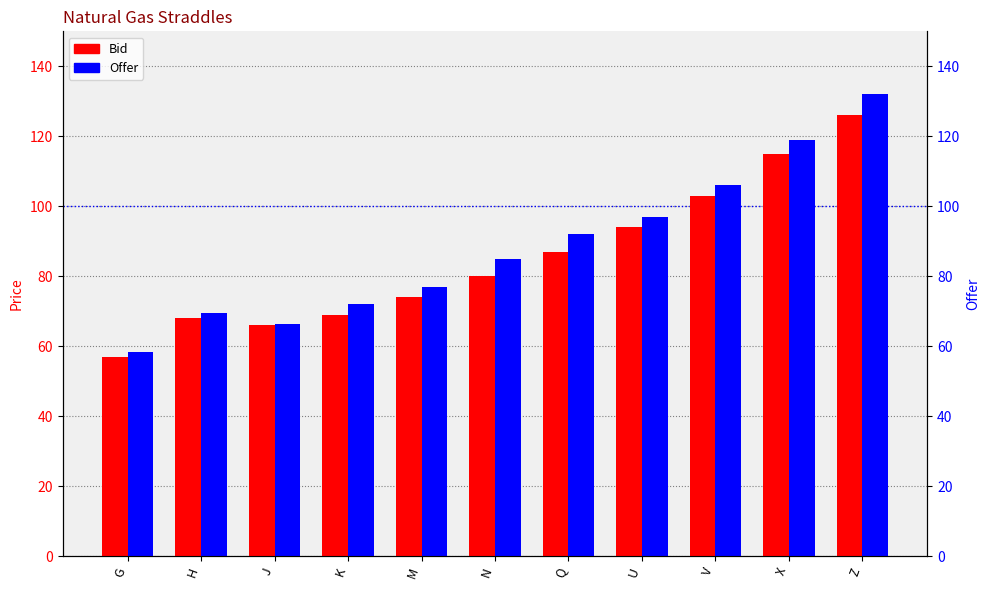

Reading left to right, list all the values displayed in this chart.

Bid: G=57.0	H=68.0	J=66.0	K=69.0	M=74.0	N=80.0	Q=87.0	U=94.0	V=103.0	X=115.0	Z=126.0
Offer: G=58.5	H=69.5	J=66.5	K=72.0	M=77.0	N=85.0	Q=92.0	U=97.0	V=106.0	X=119.0	Z=132.0